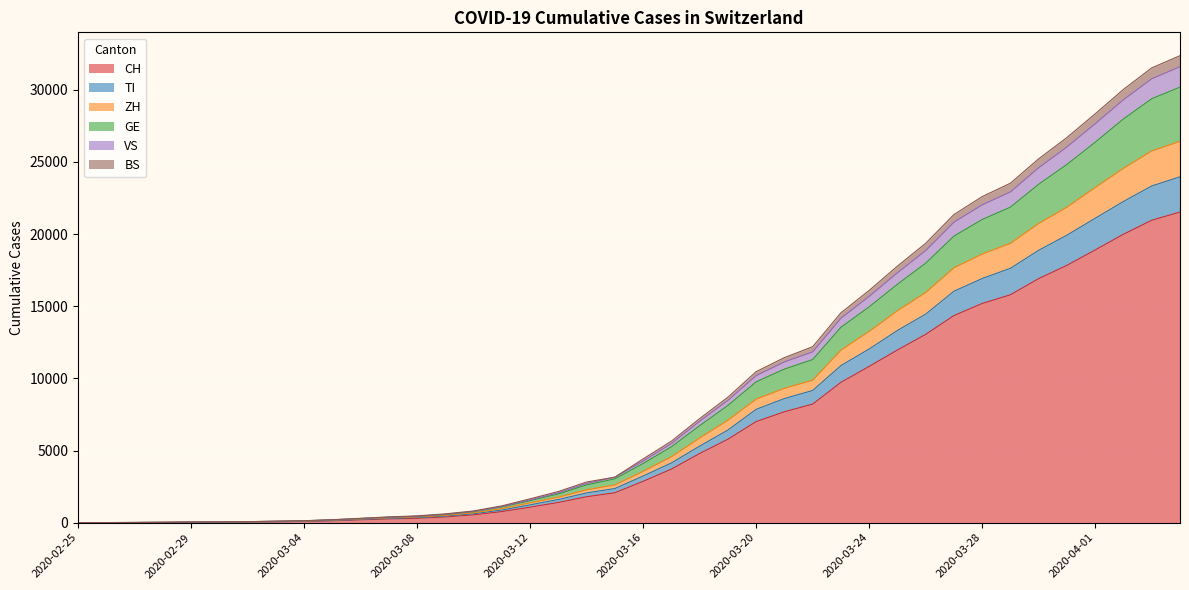

Count the number of data series in this chart.

6